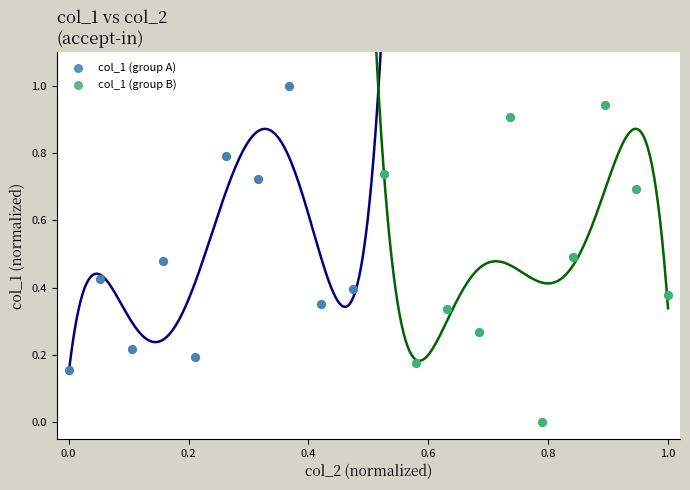

Which series has the largest Y range (max minus min)?

col_1 (group B)